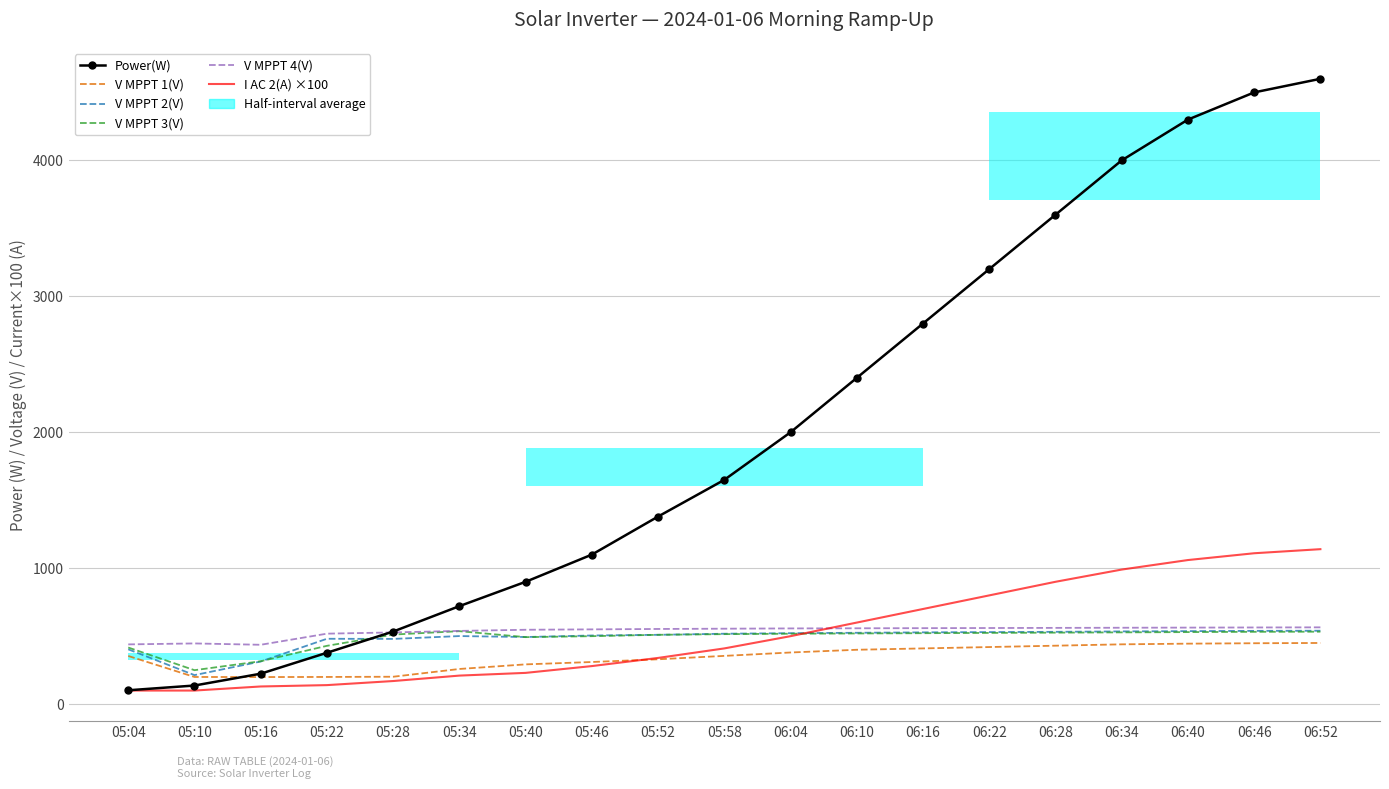

Which has a higher value, 06:16 or 05:10?

06:16